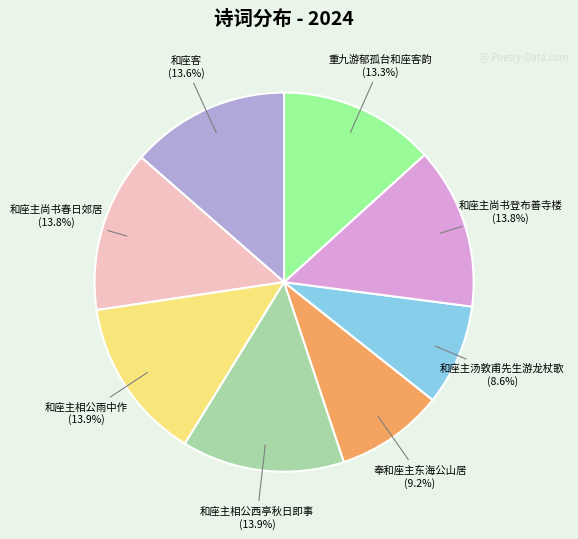

Which category has the smallest portion of the pie?

和座主汤敦甫先生游龙杖歌